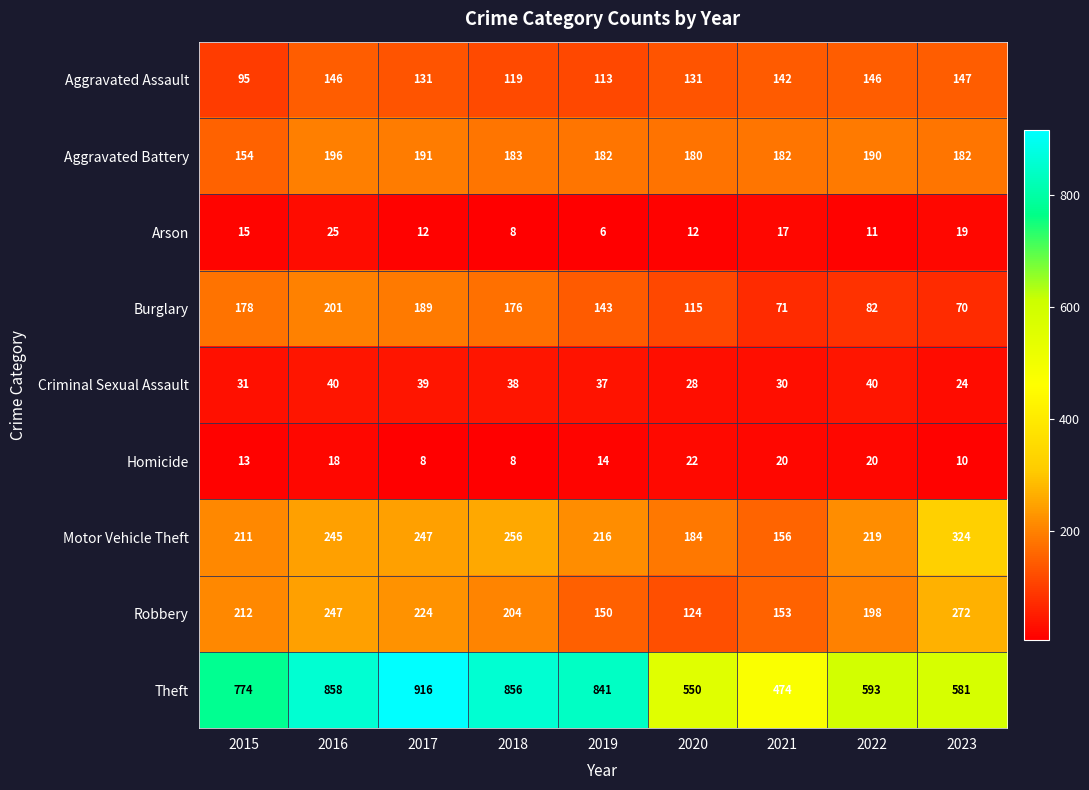

At 2022, list the series in order from largest to smallest.

Theft, Motor Vehicle Theft, Robbery, Aggravated Battery, Aggravated Assault, Burglary, Criminal Sexual Assault, Homicide, Arson